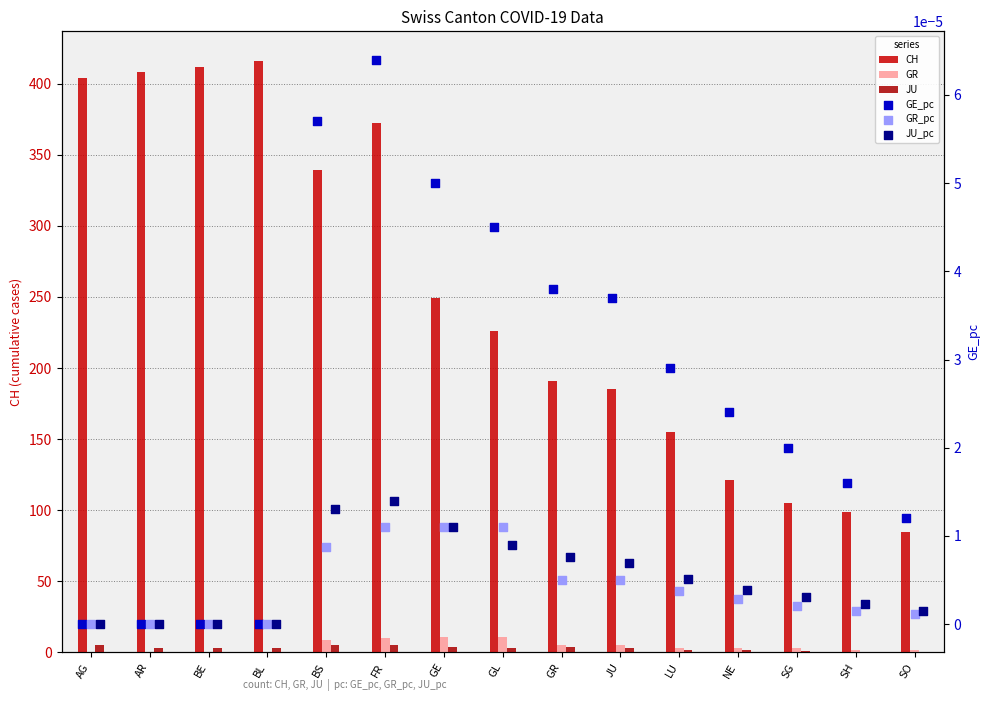

Which series contains the lowest Y value?

GR